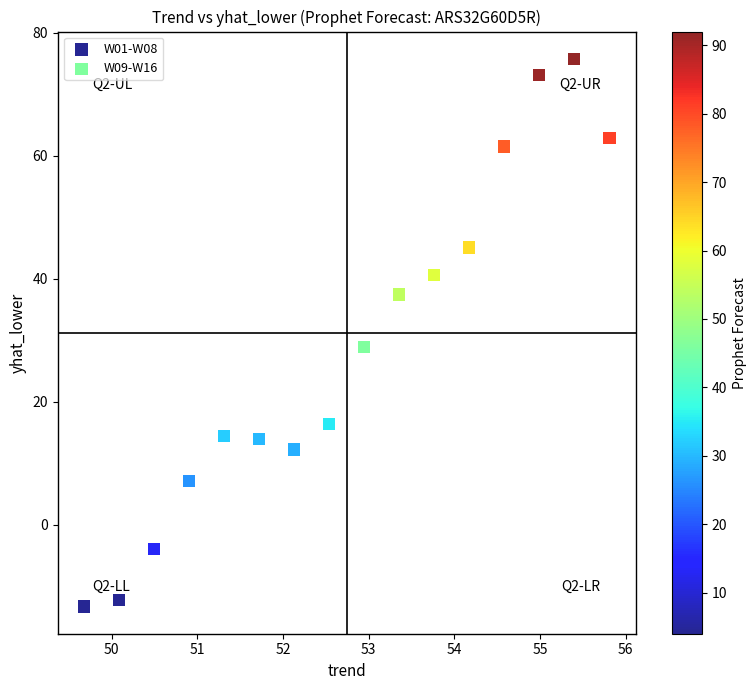

Which series contains the lowest Y value?

W01-W08